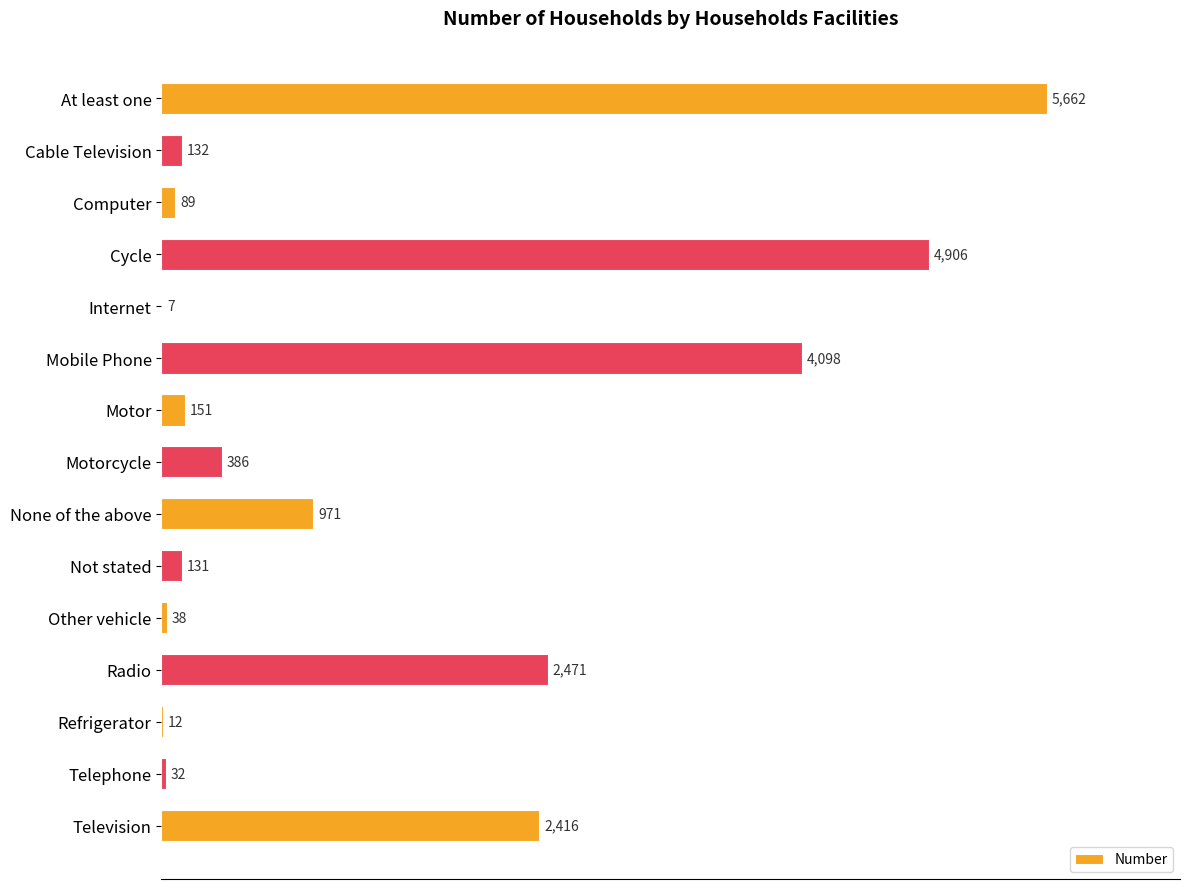

Read the value at Cycle, to the nearest 10.

4910